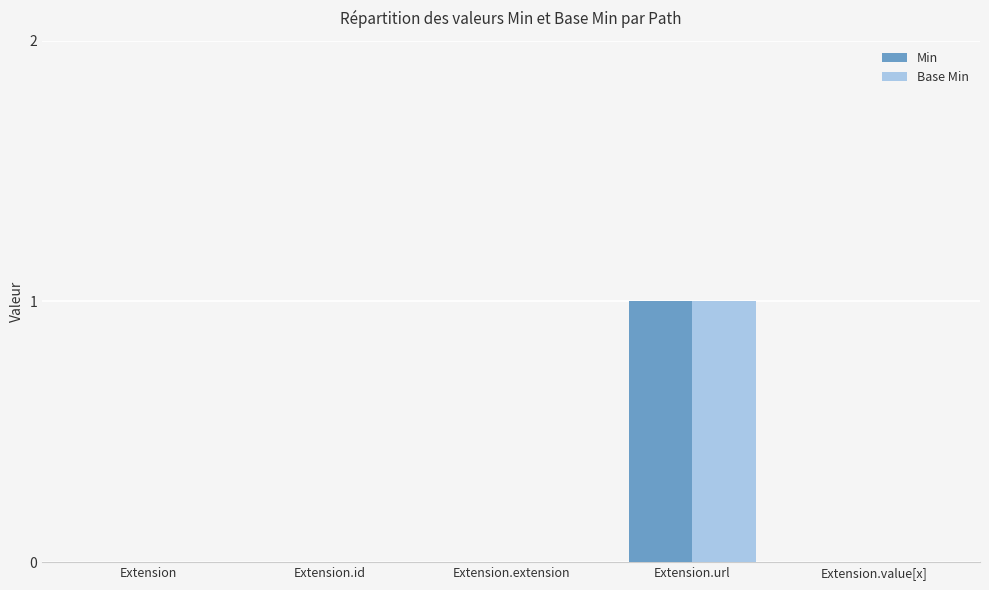

The Min series shows 0 at Extension.value[x]. True or false?

True